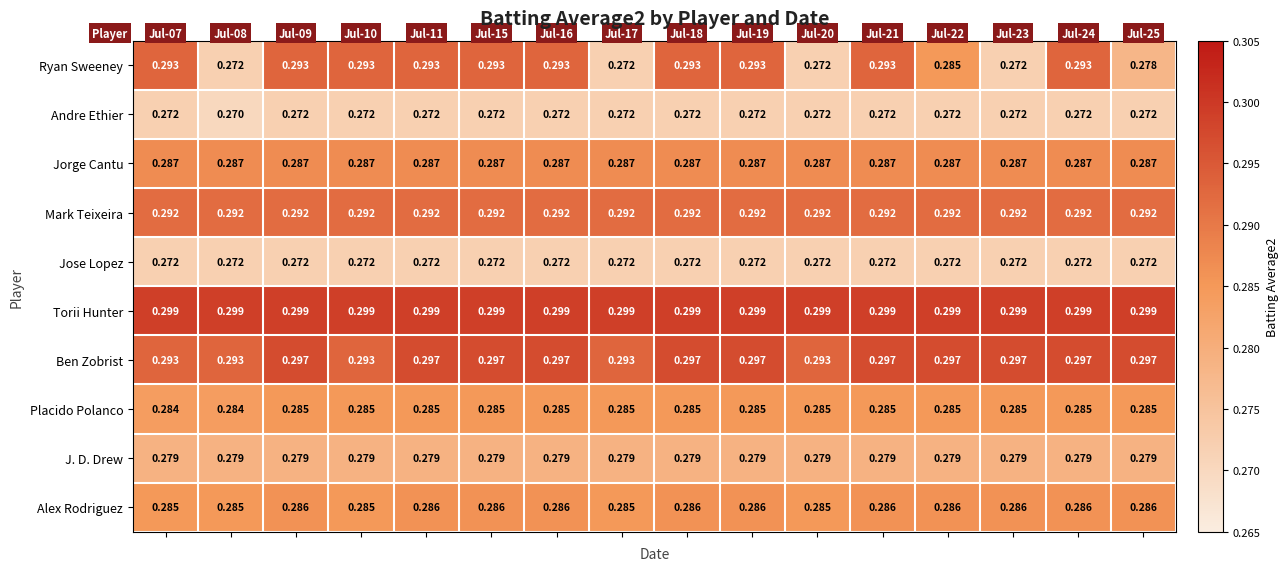

Which series has the largest range (max minus min)?

Ryan Sweeney